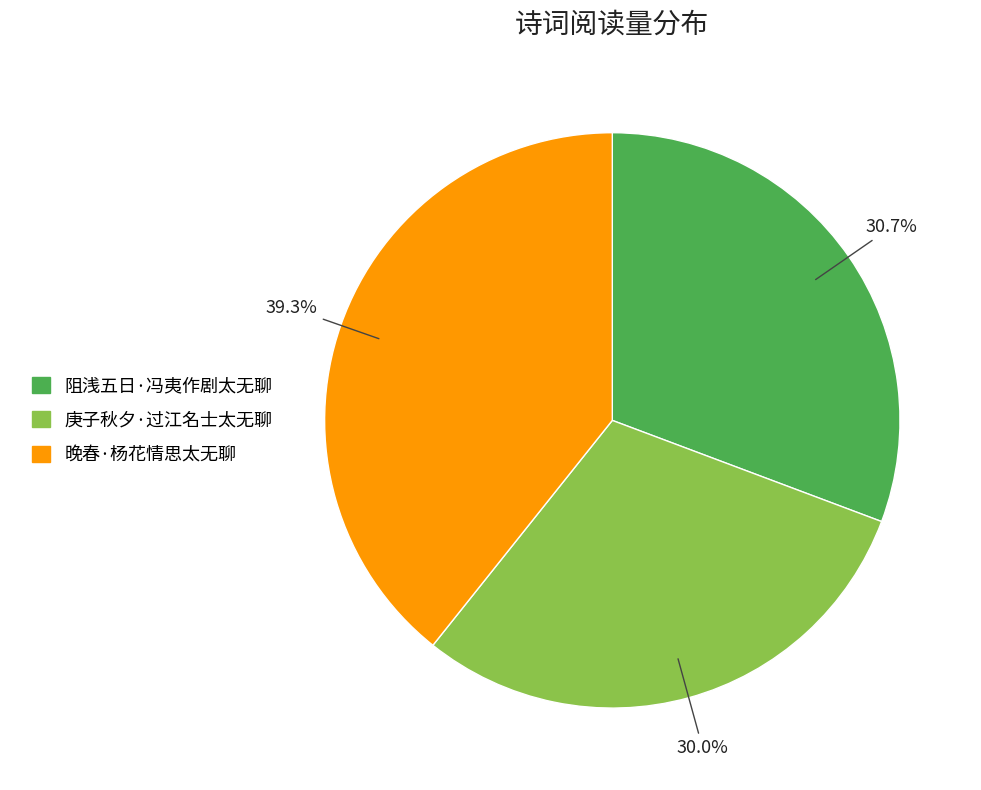

To the nearest percent, what portion does 庚子秋夕·过江名士太无聊 represent?

30%